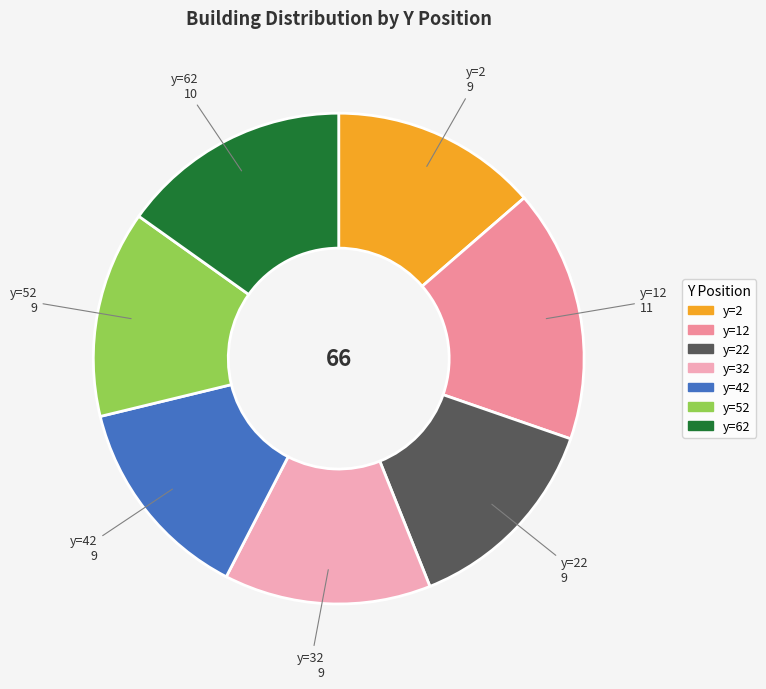

Is there any slice that represents more than half of the pie?

No